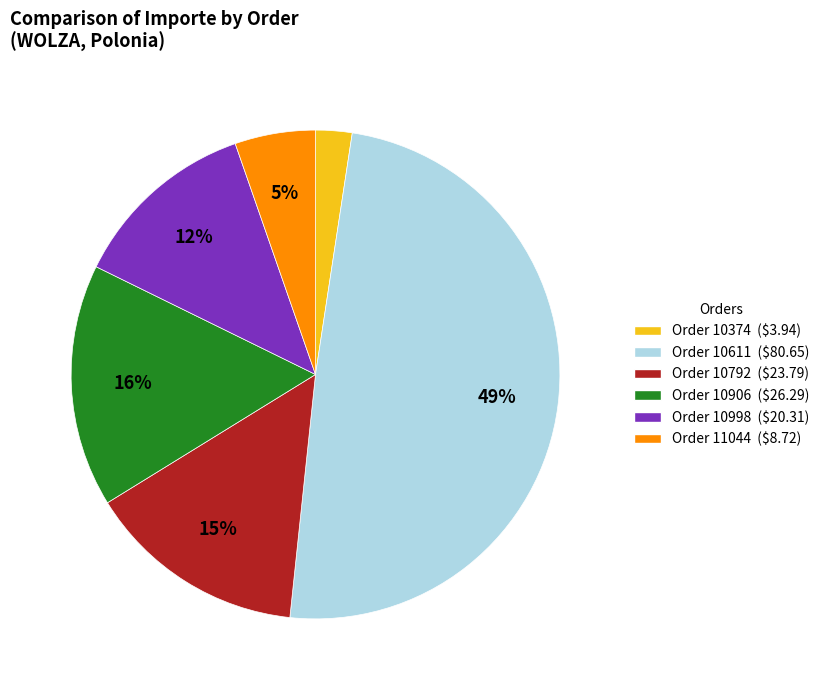

To the nearest percent, what is the average slice percentage?

17%